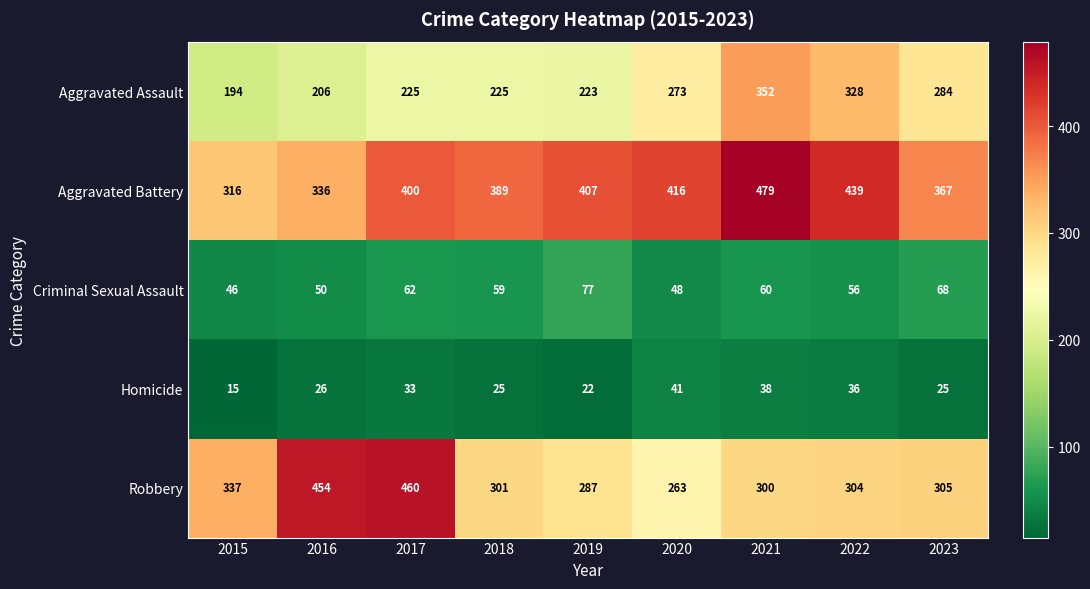

At which category is the sum across all series the highest?

2021